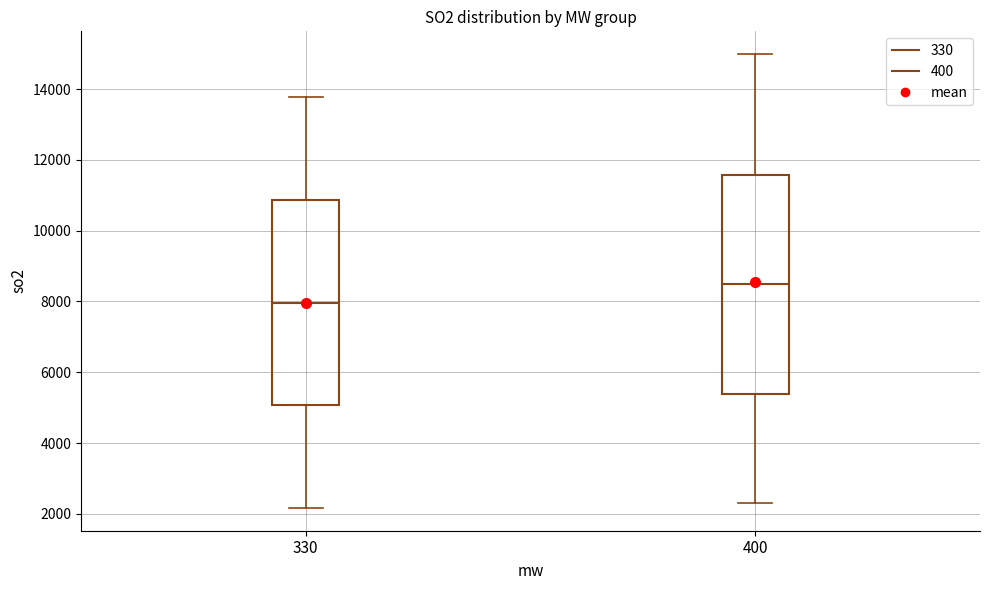

Which box's median line is the highest?

400